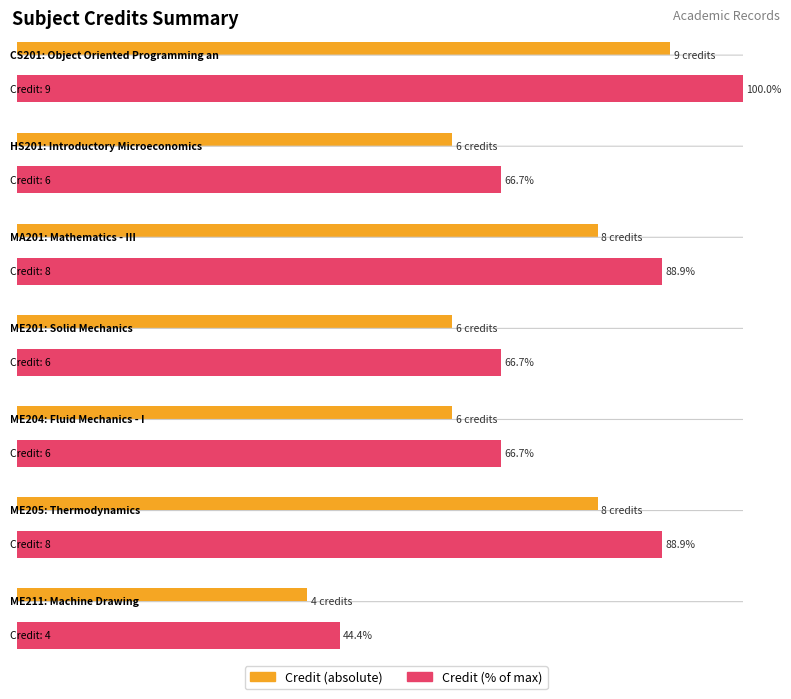

What is the label of the 7th bar from the left?

ME211